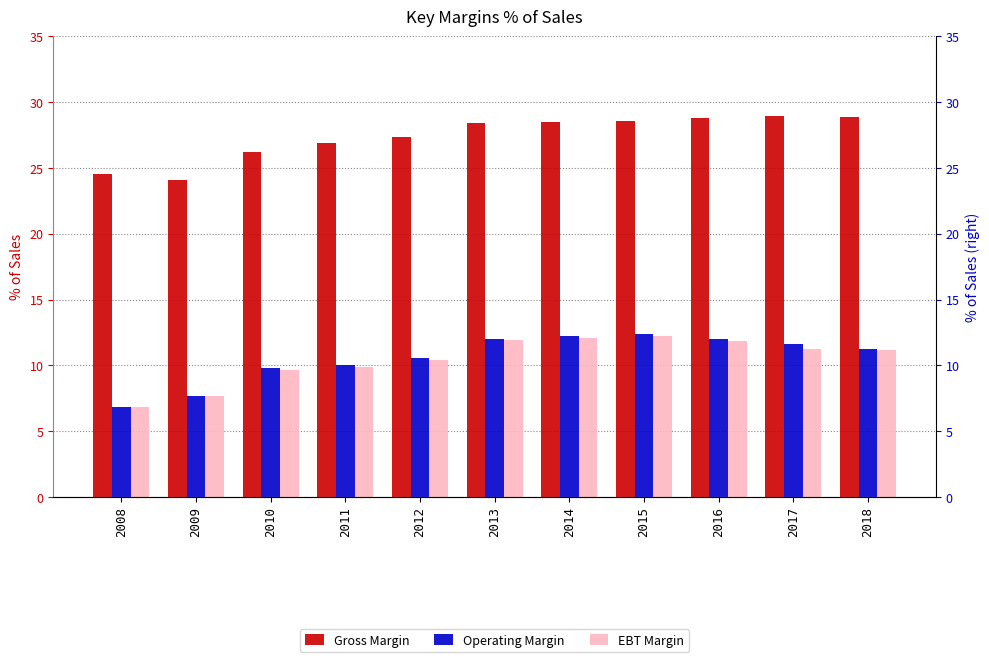

What is the average value of the Gross Margin series?

27.4